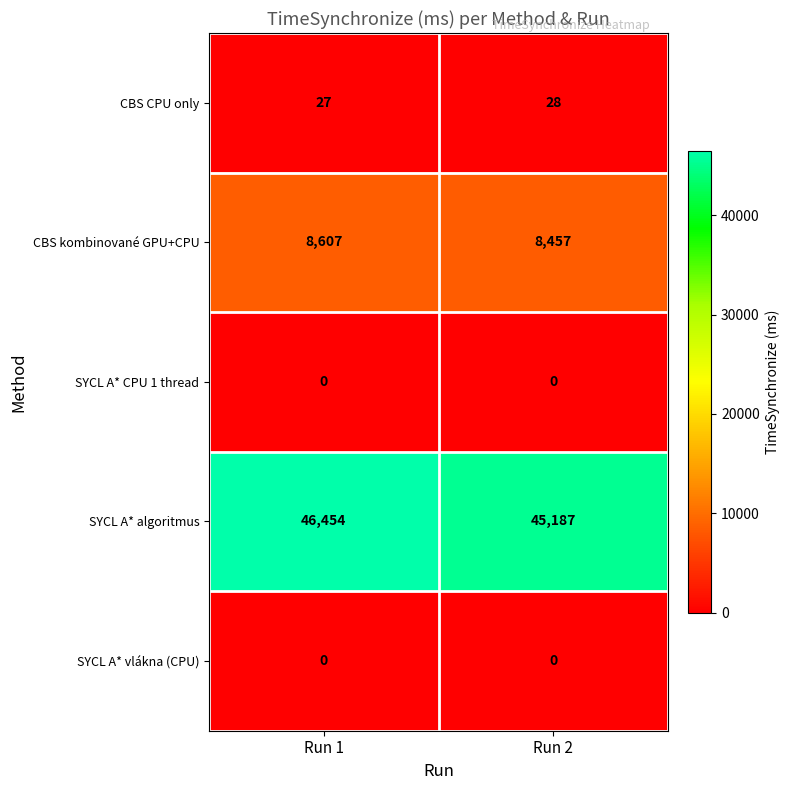

Reading left to right, transcribe all the data shown in this chart.

CBS CPU only: Run 1=27	Run 2=28
CBS kombinované GPU+CPU: Run 1=8607	Run 2=8457
SYCL A* CPU 1 thread: Run 1=0	Run 2=0
SYCL A* algoritmus: Run 1=46454	Run 2=45187
SYCL A* vlákna (CPU): Run 1=0	Run 2=0